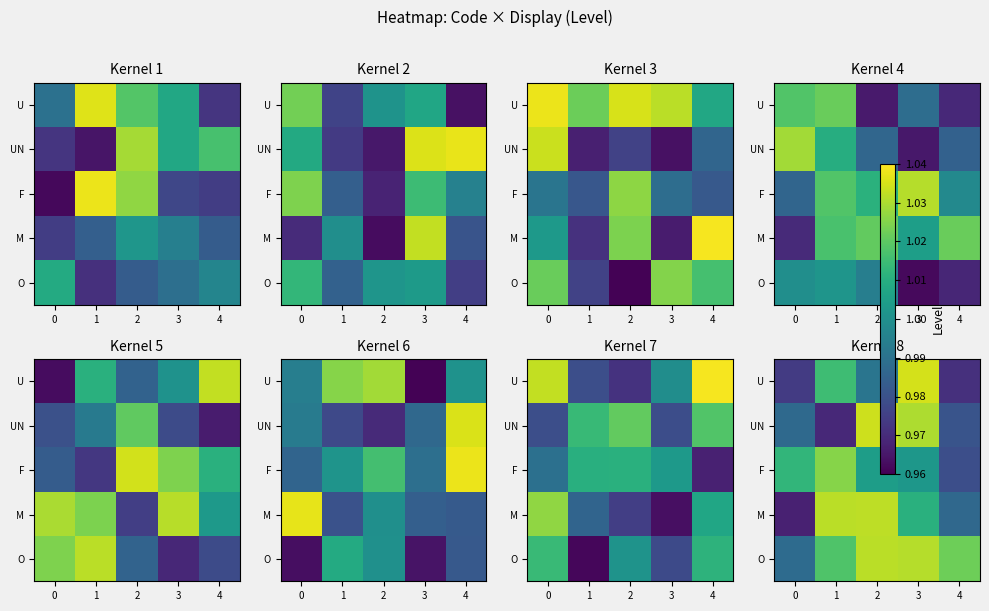

How many values in the O series exceed 1?

4